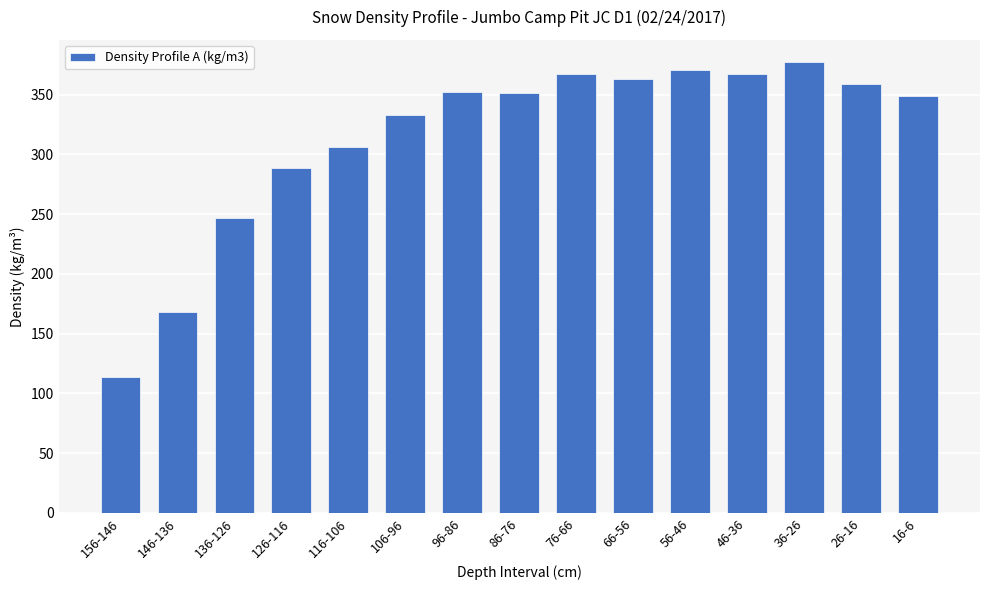

What is the difference between the maximum and minimum values?

263